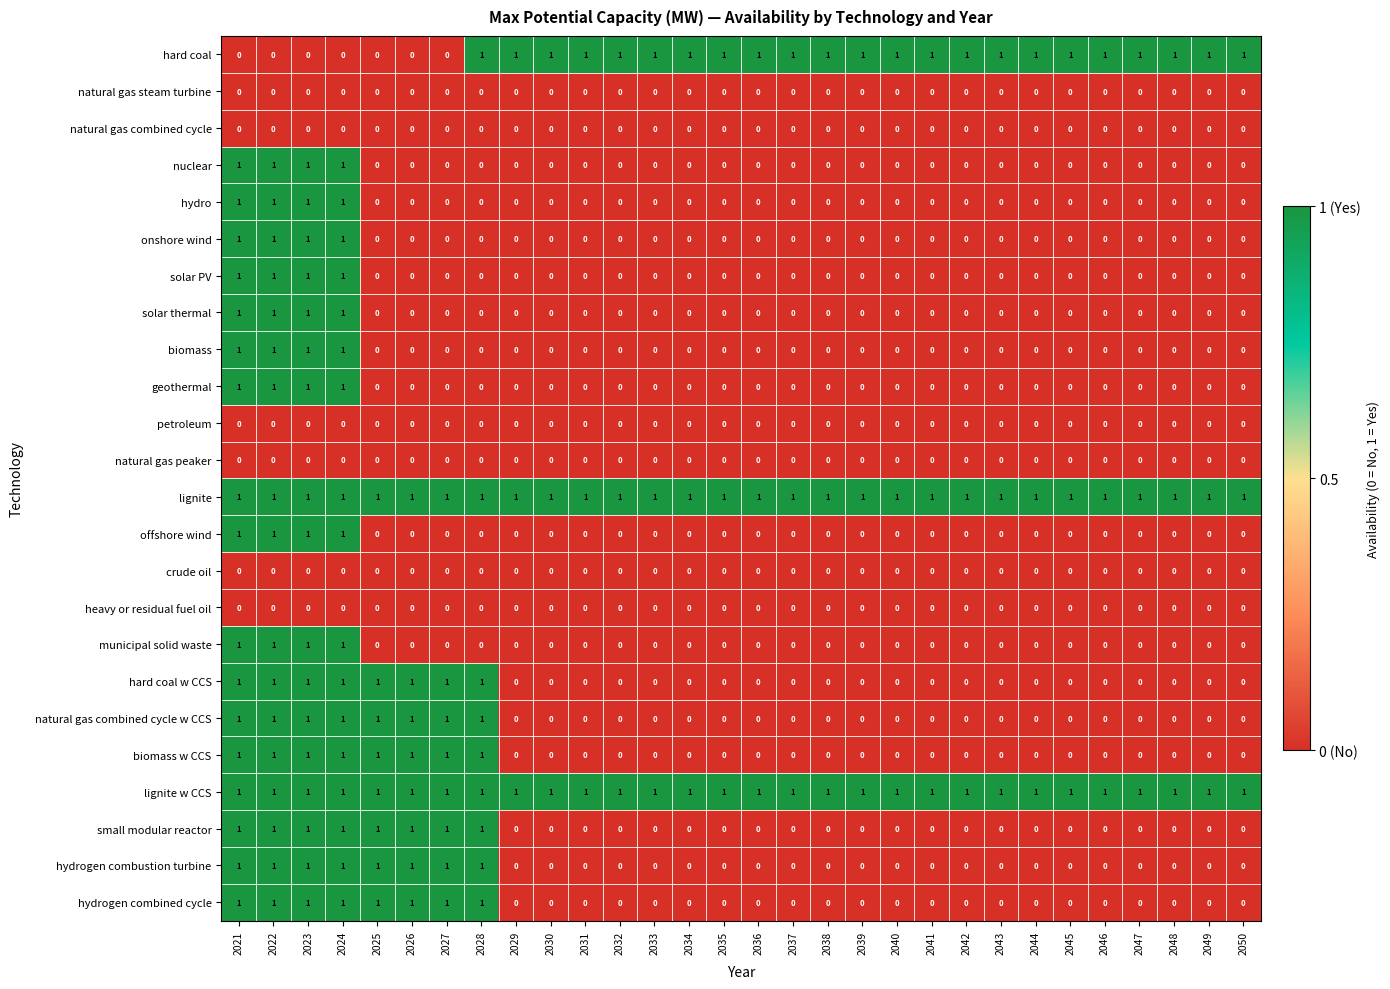

Is the value of lignite w CCS at 2037 greater than the value of solar PV at 2034?

Yes